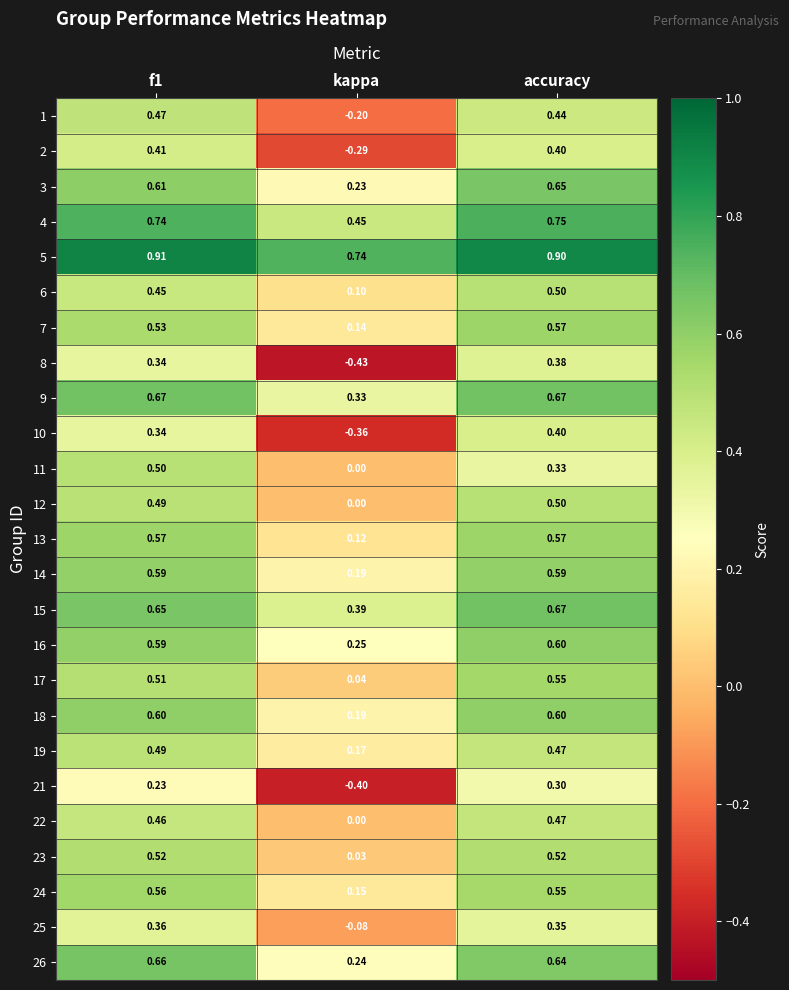

Which label corresponds to the smallest value in the chart?

kappa